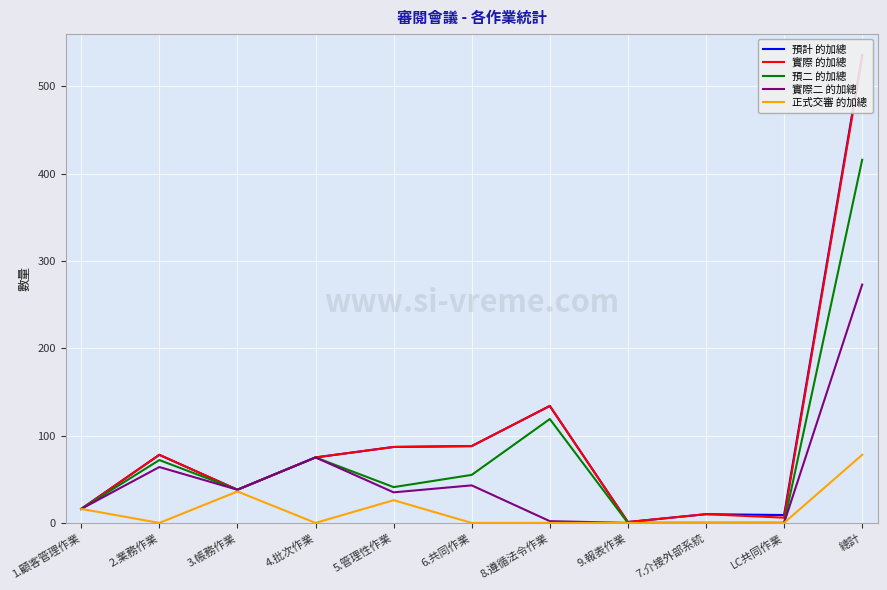

Does the chart display data point markers on the line(s)?

No